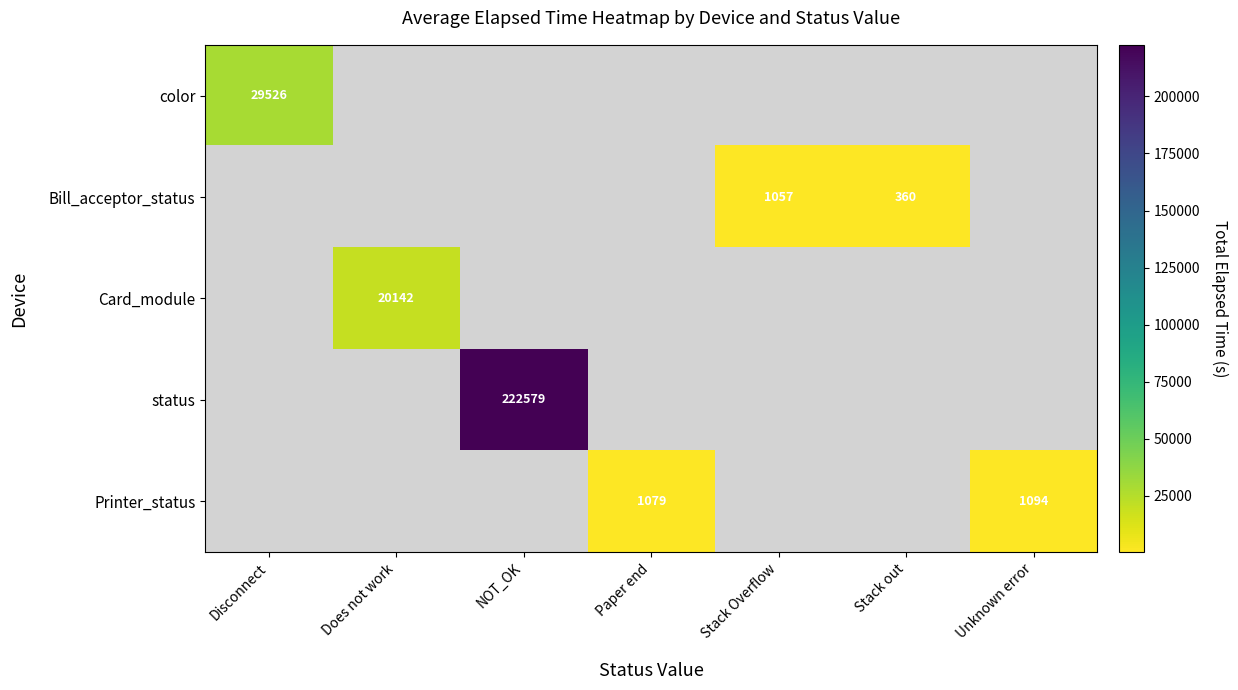

Is it true that Bill_acceptor_status equals 543 at Stack Overflow?

False